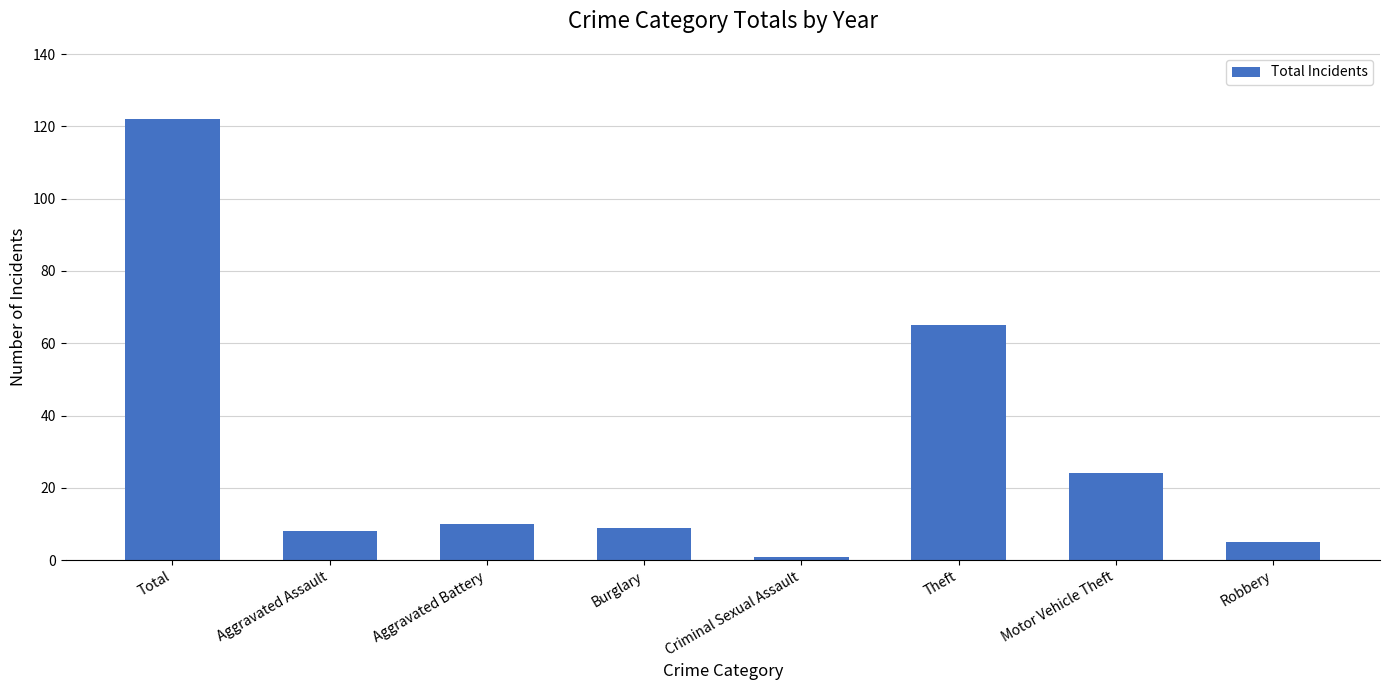

True or false: the data shows 5 at Robbery.

True